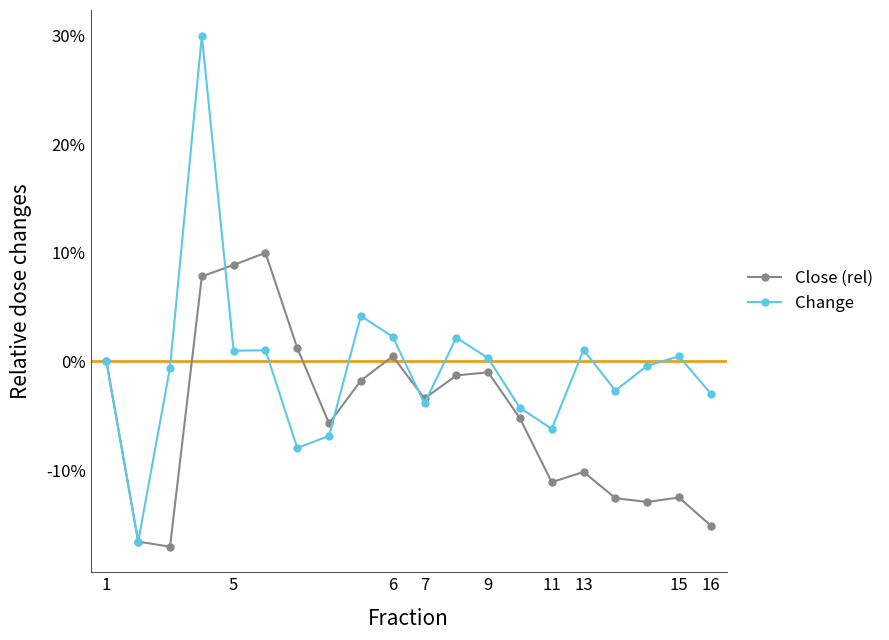

Which series has the largest range (max minus min)?

Change